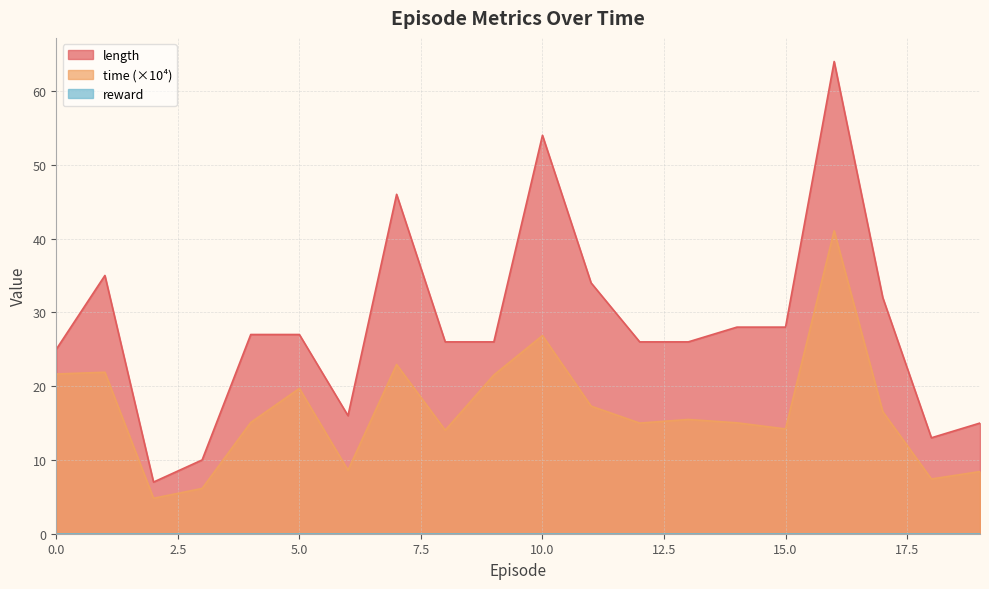

How many data points in time are less than 15?

8